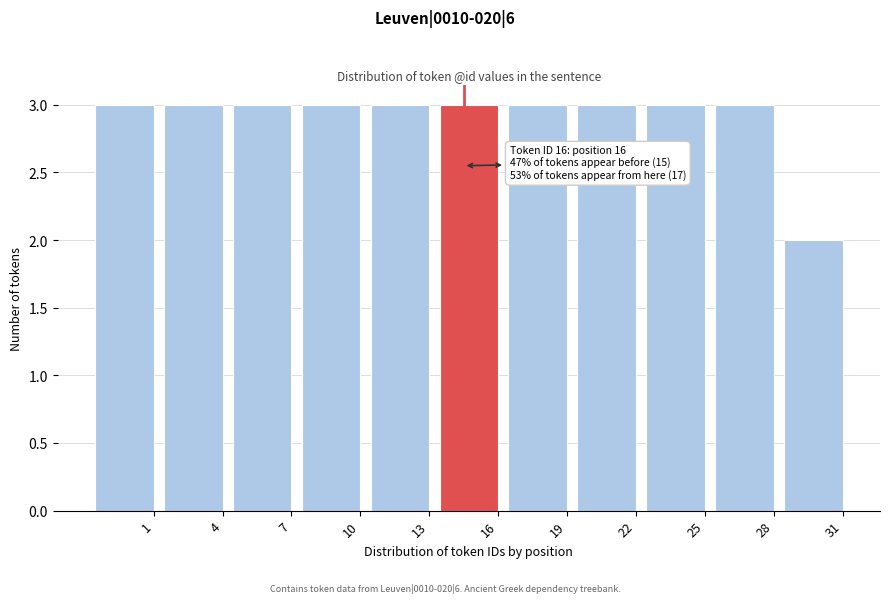

Reading left to right, list all the values displayed in this chart.

3	3	3	3	3	3	3	3	3	3	2